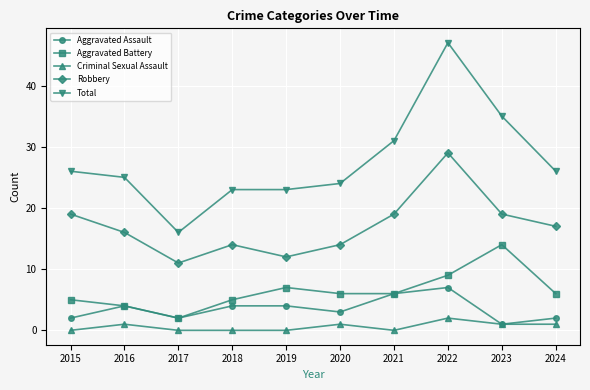

The Total series shows 16 at 2017. True or false?

True